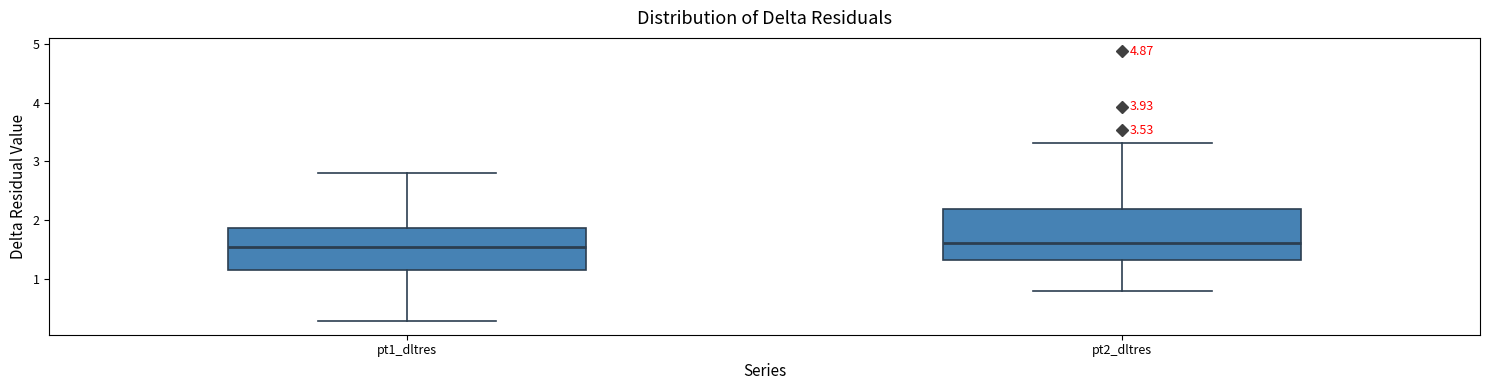

Reading left to right, read every box against the y-axis: the position of its median line, the range the box covers, and the ends of its whiskers. The values are not printed on the chart, so give them approximately, as read against the axis.

pt1_dltres: median 1.5, box 1.1 to 1.9, whiskers 0.3 to 2.8
pt2_dltres: median 1.6, box 1.3 to 2.2, whiskers 0.8 to 3.3